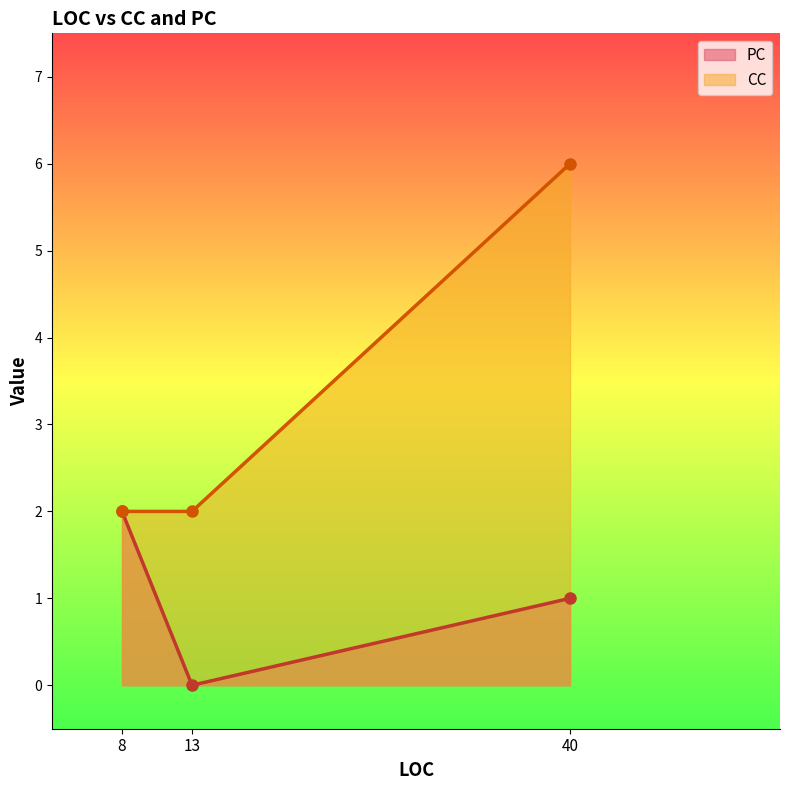

What is the value of the CC point at the 3rd from the left?

6